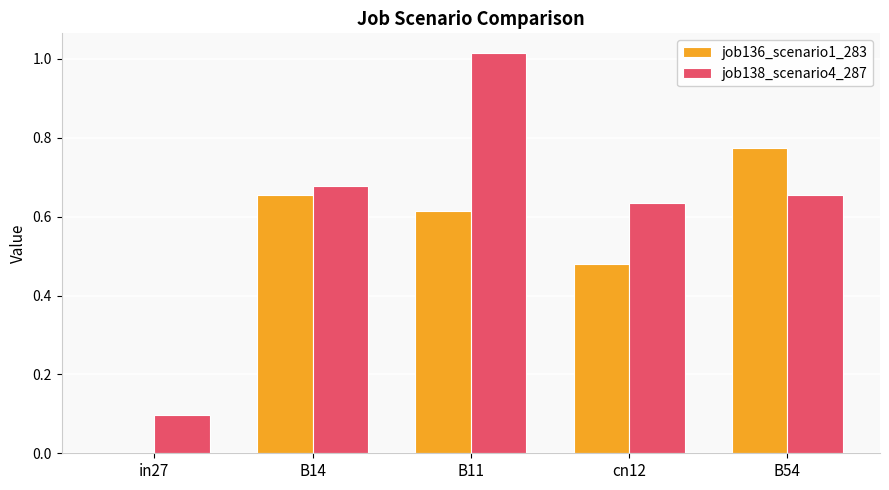

At which label is job138_scenario4_287 closest to 0?

in27